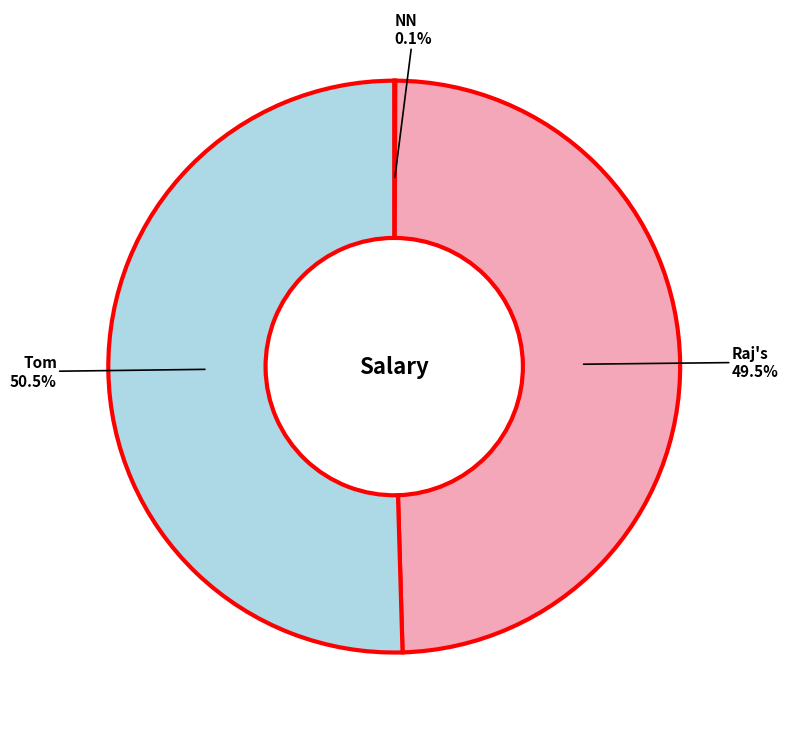

Is there a majority slice in this chart?

Yes